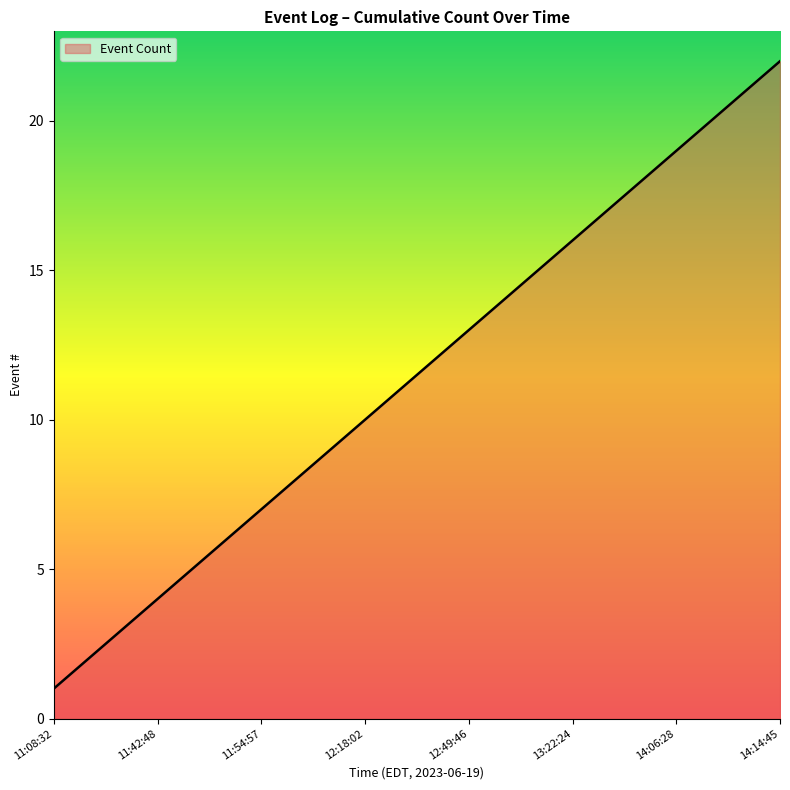

What is the difference between the maximum and minimum values?

21